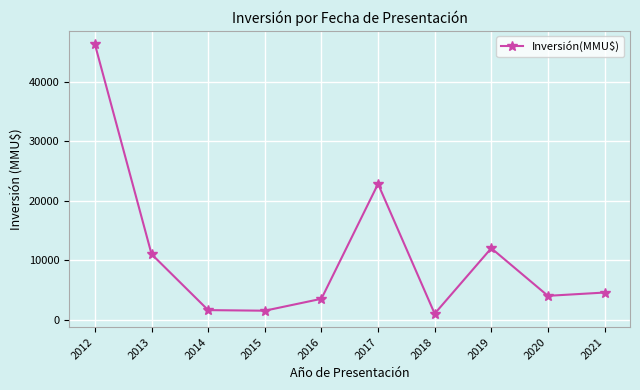

The value at 2012 is 46244. True or false?

True